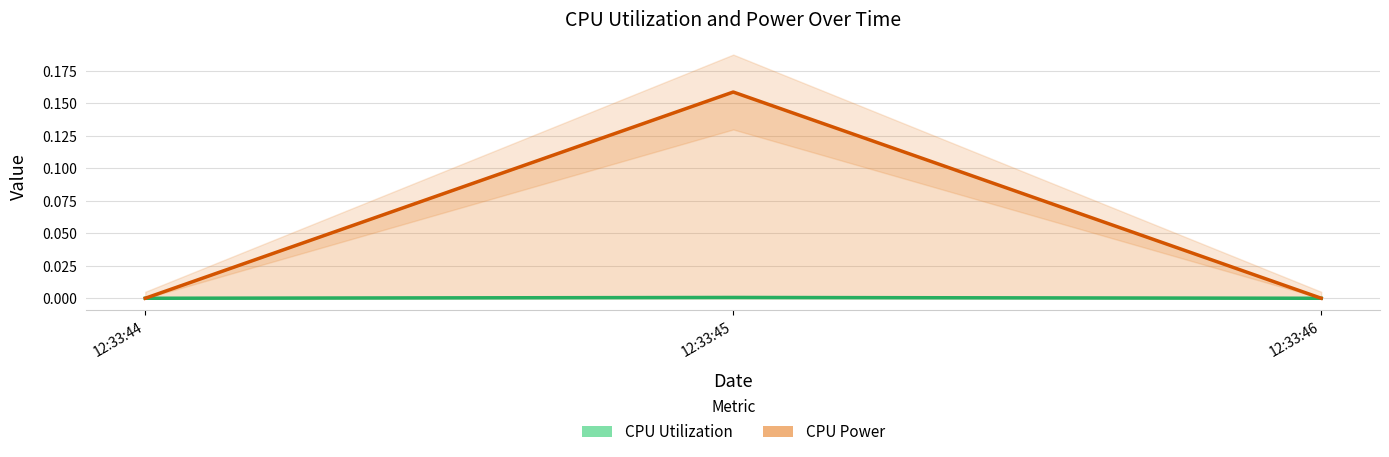

At which label does CPU Power reach its peak?

12:33:45